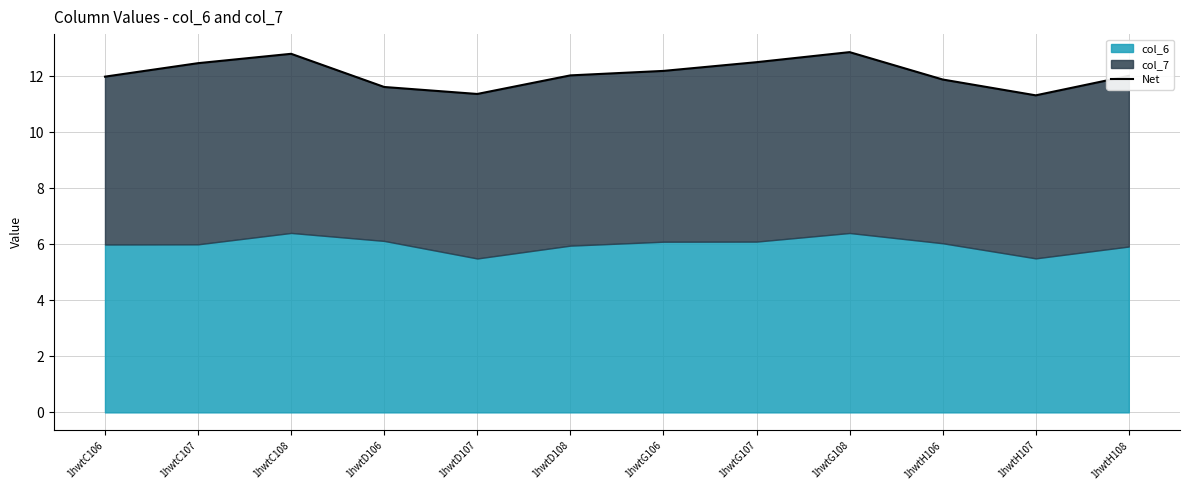

How many interior local peaks (higher than both neighbors) does the data have?

2